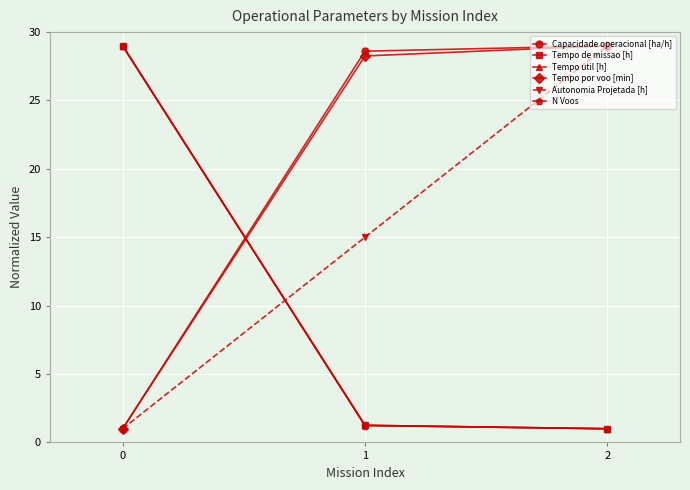

True or false: Tempo de missao [h] has a value of 1.3 at 1.

True